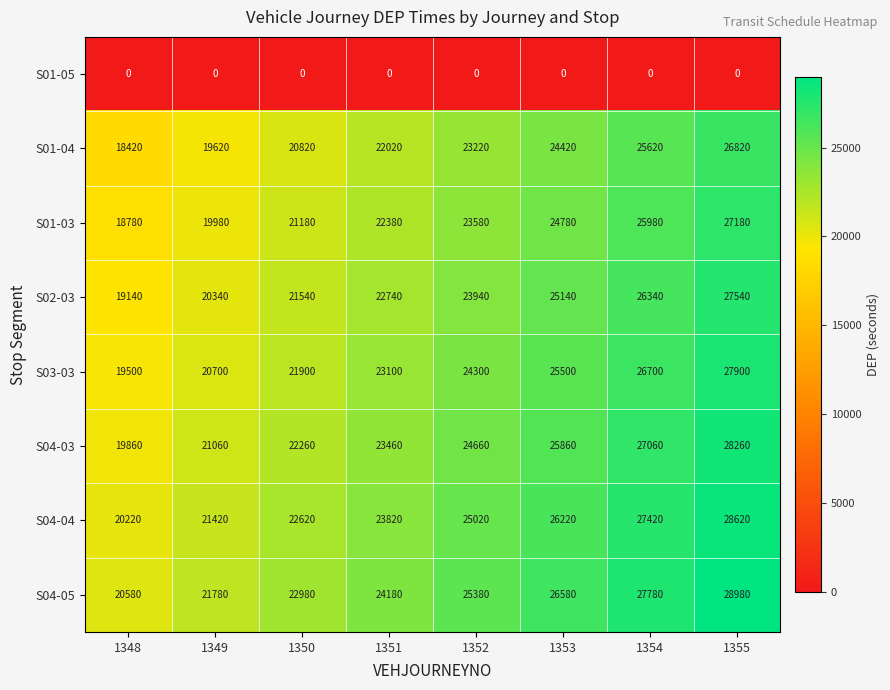

The S01-04 series shows 43368 at 1355. True or false?

False